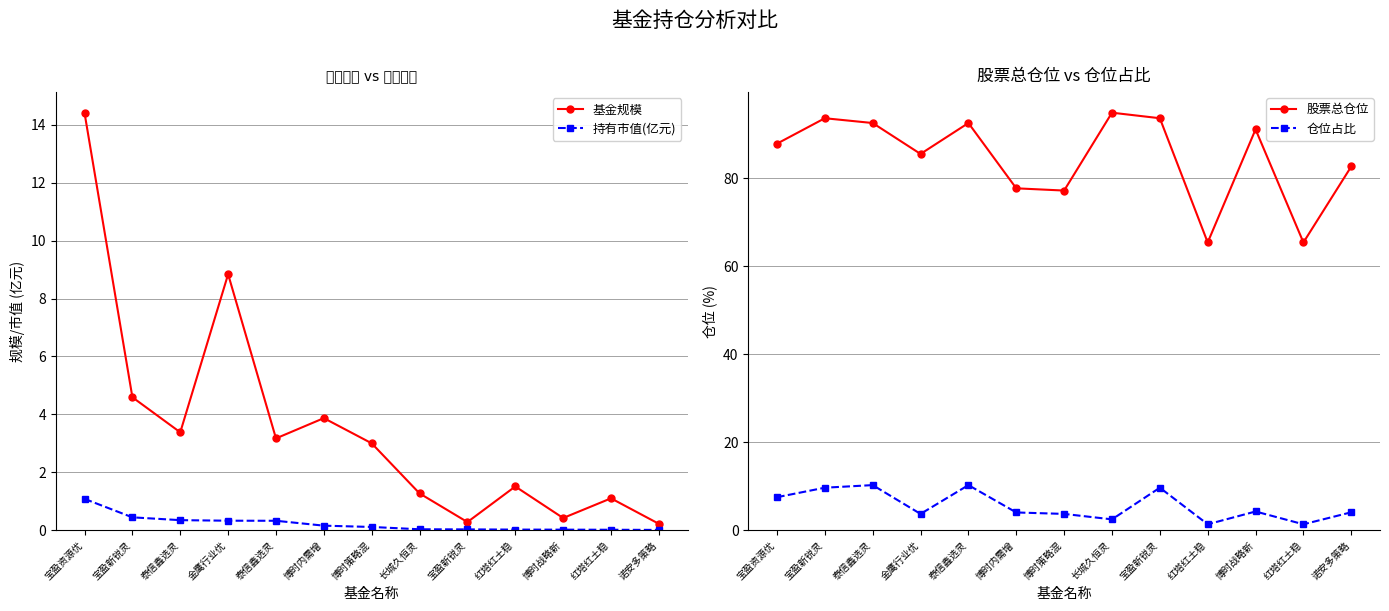

True or false: 股票总仓位 has a value of 19.6 at 红塔红土稳.

False